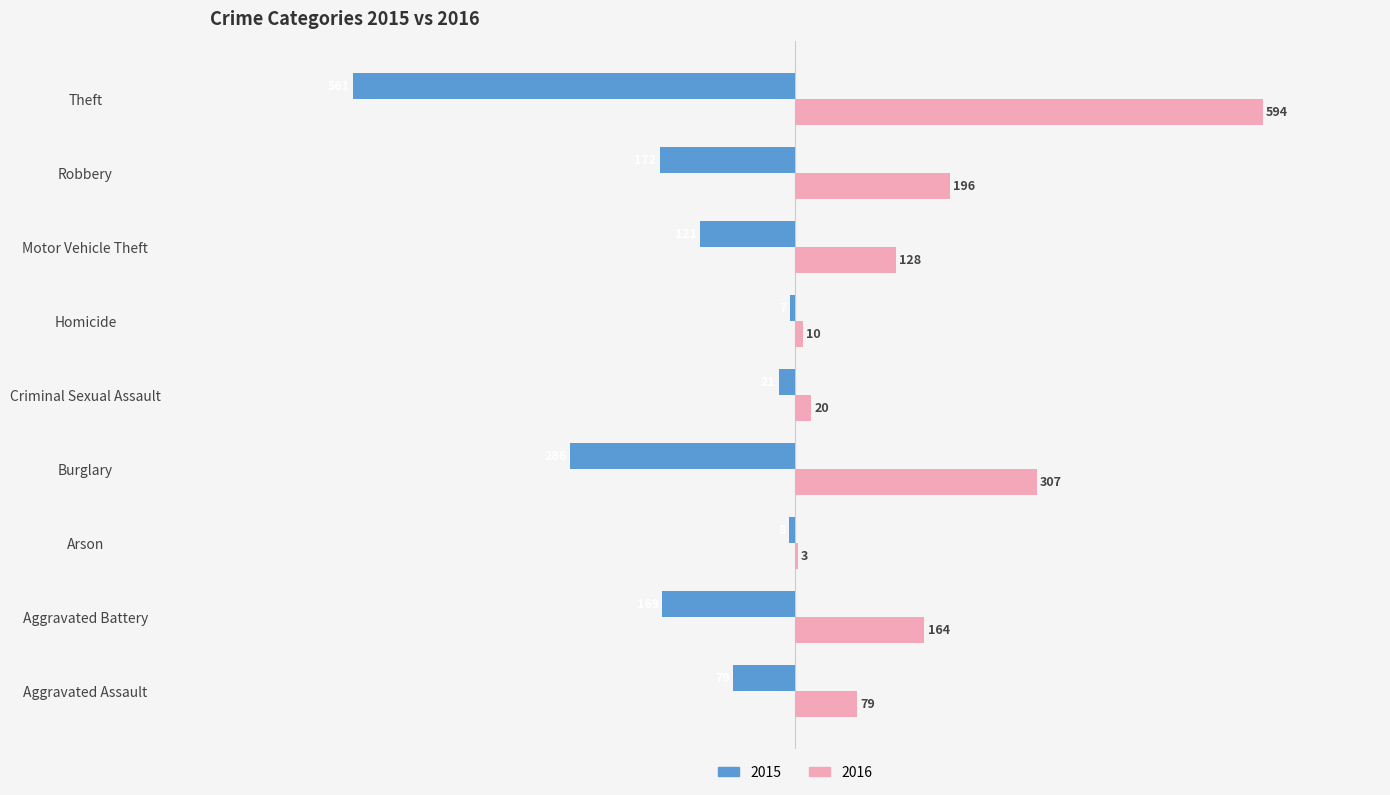

What is the sum of the 2016 values at Criminal Sexual Assault and Homicide?

30